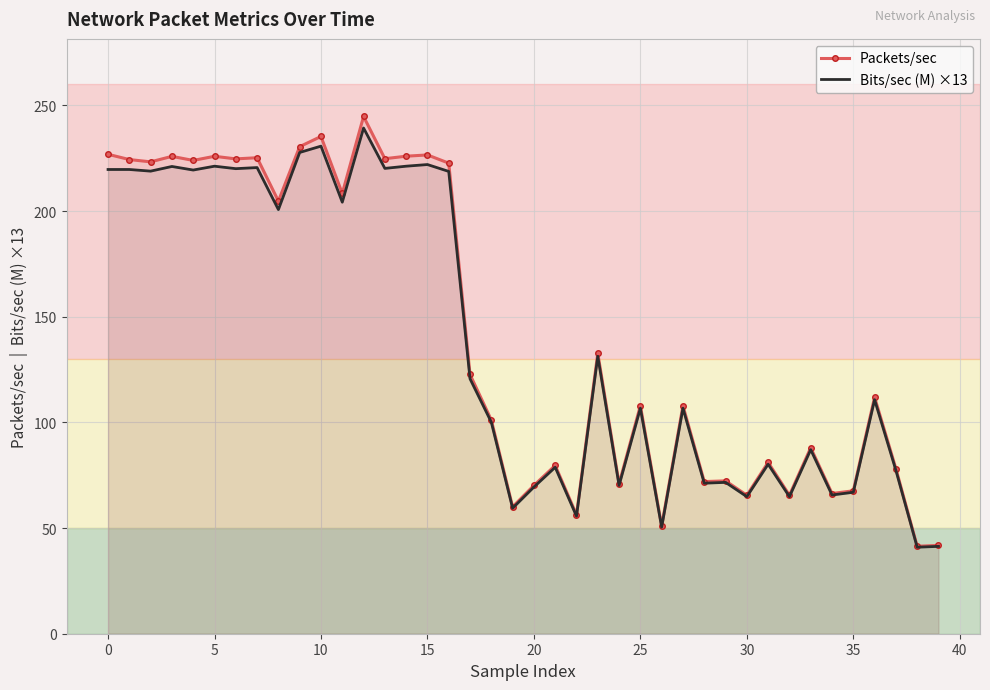

Between 5 and 25, which series saw the biggest shift?

Packets/sec